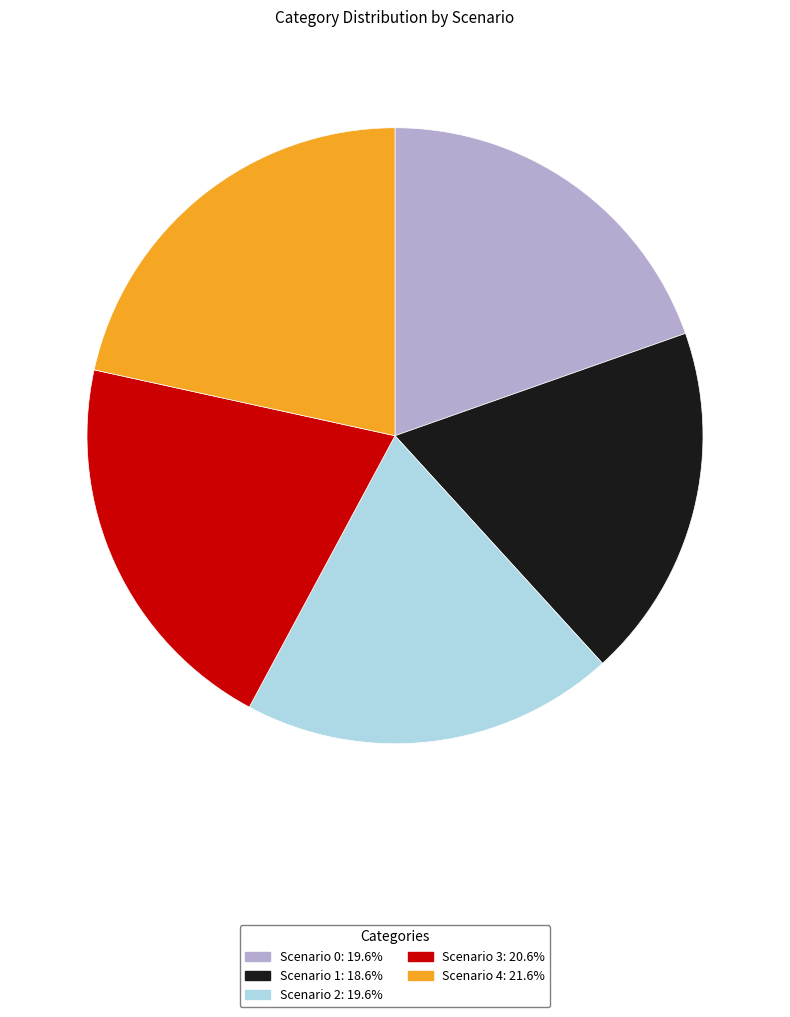

What is the largest slice in the pie chart?

Scenario 4